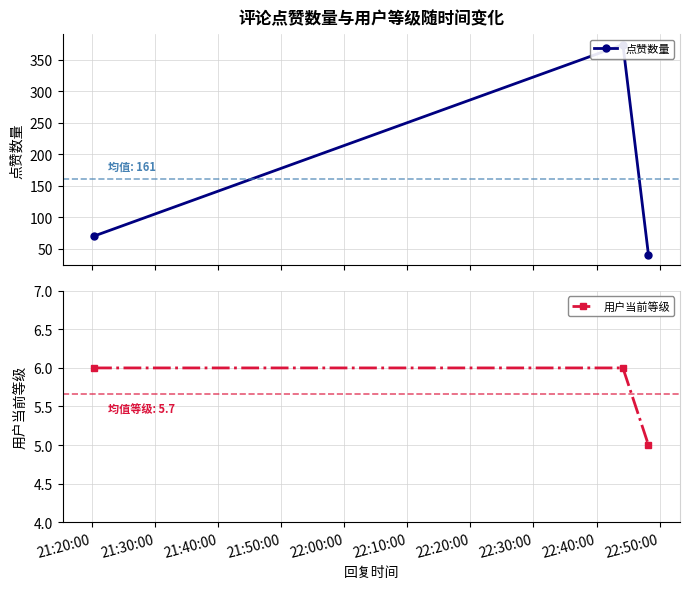

What is the value of the 用户当前等级 point at the 1st from the left?

6